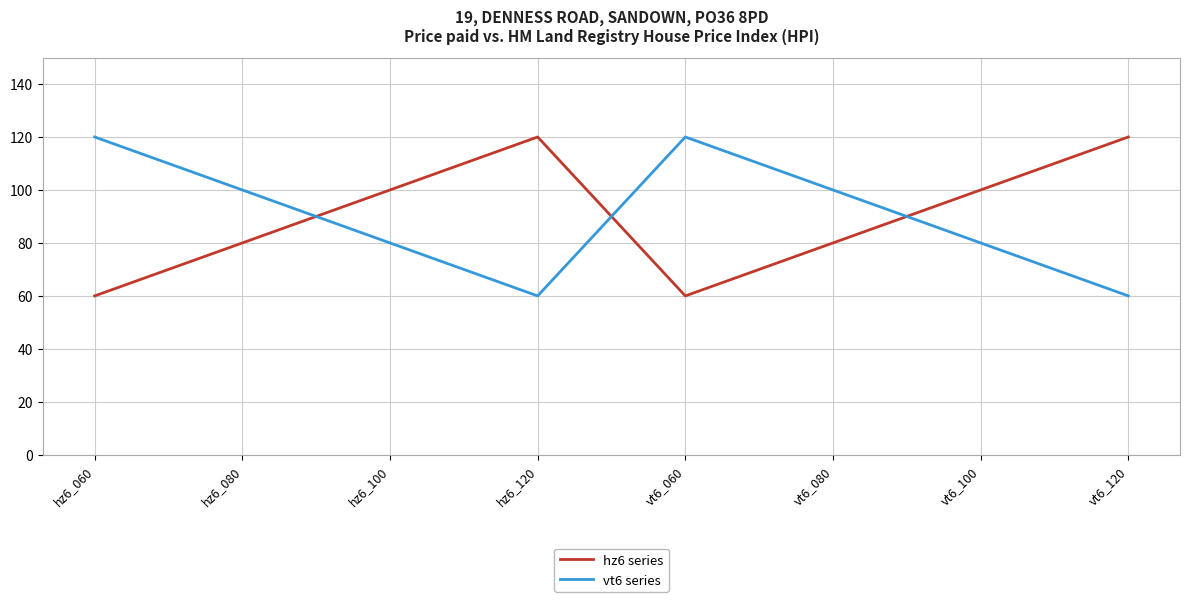

What is the average value of the hz6 series series?

90